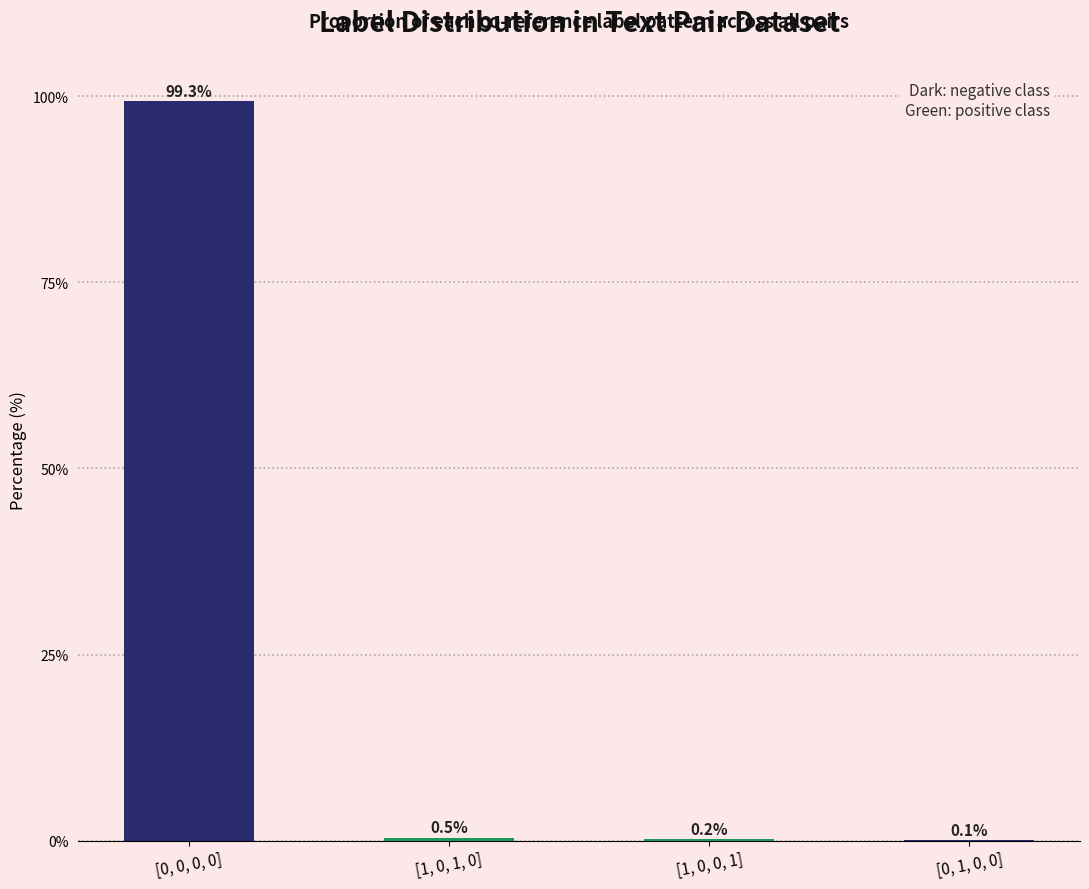

What is the average value?

25.0